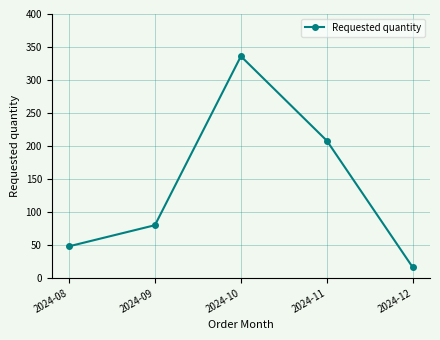

What is the value of the 4th point from the left?

208